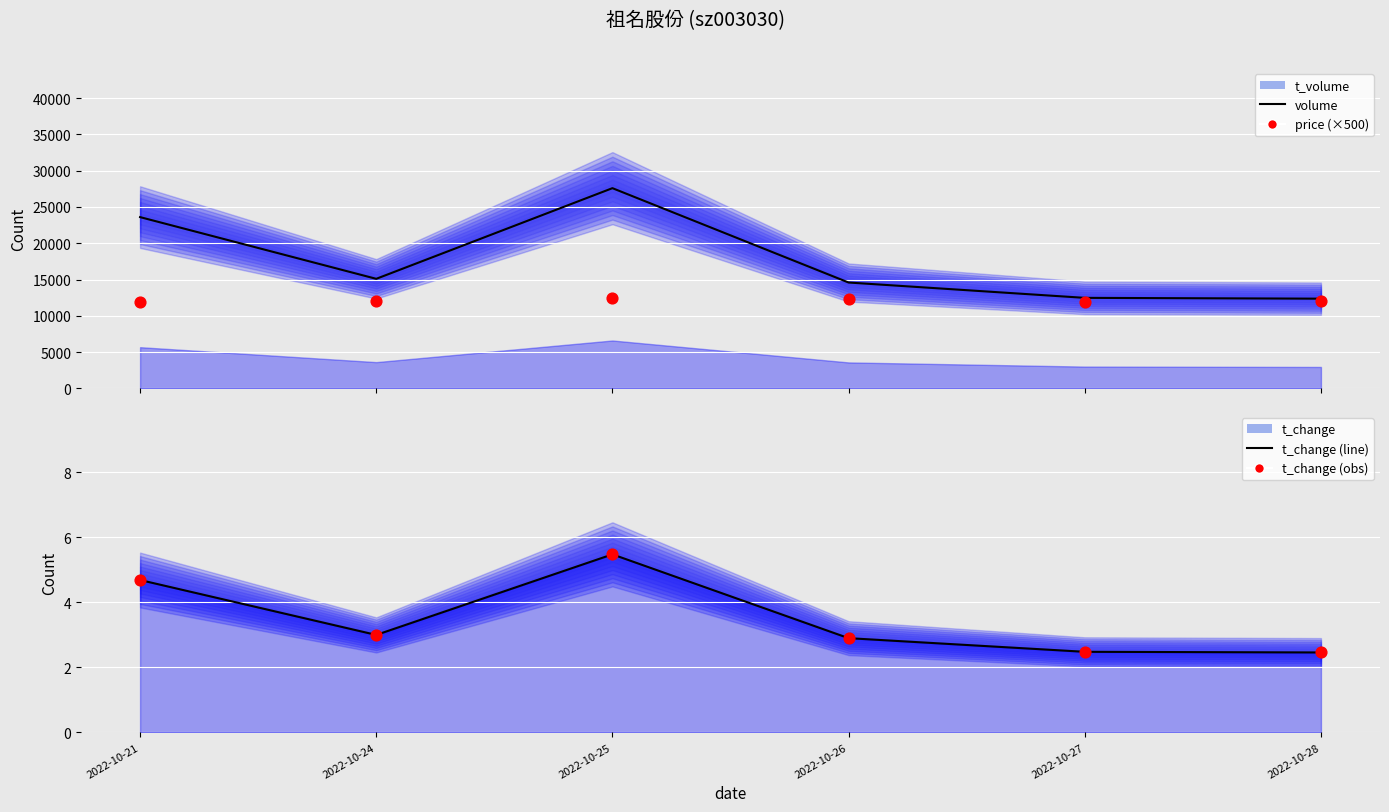

Which series contains the lowest Y value?

t_change (line)